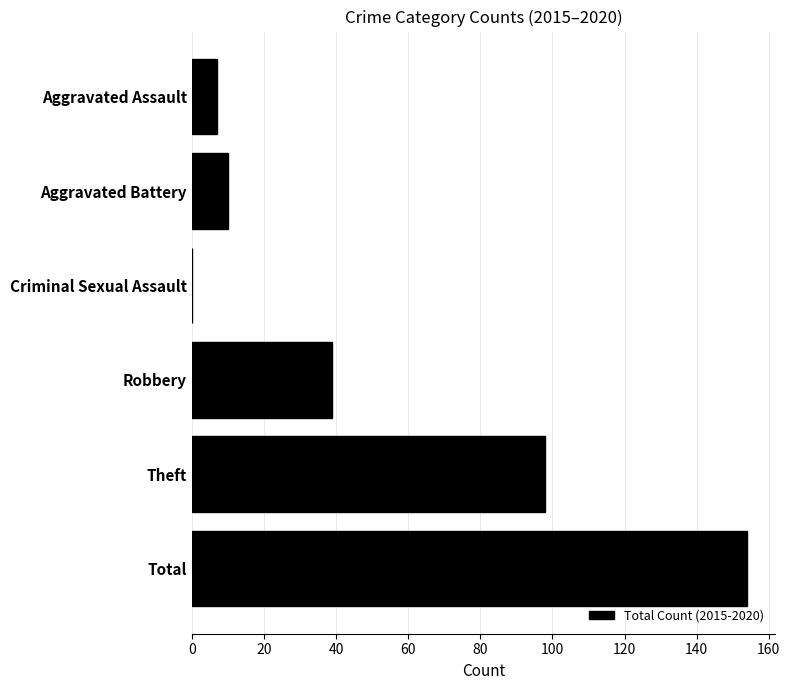

What is the maximum value shown in the chart?

154